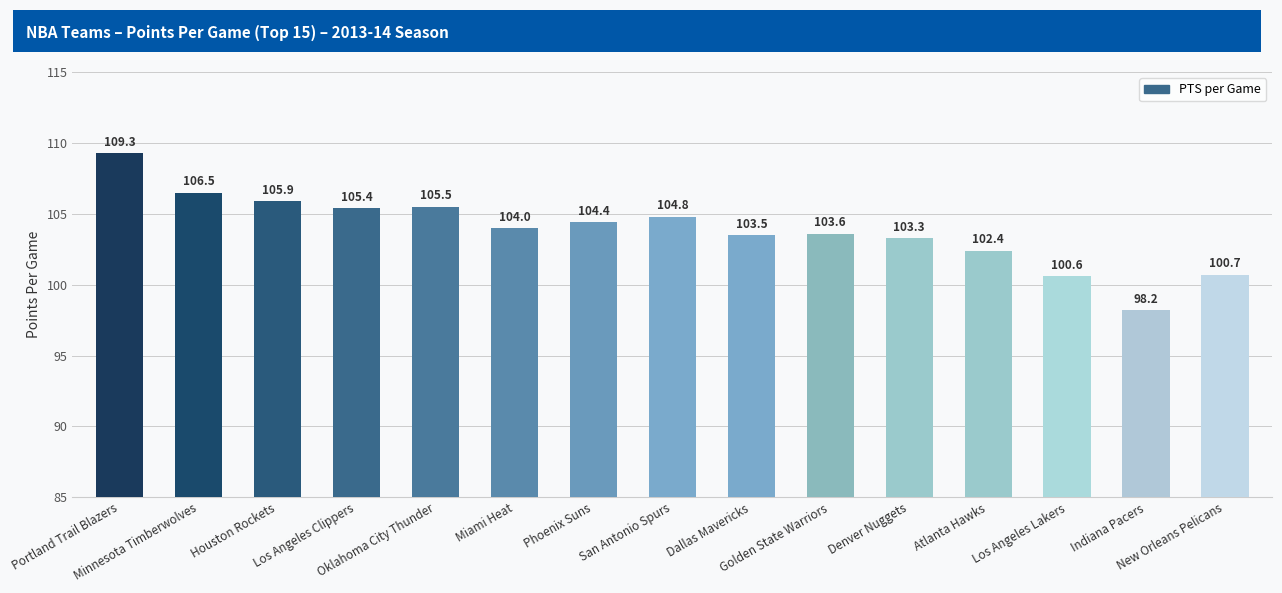

What is the change in value from Los Angeles Lakers to New Orleans Pelicans?

+0.1